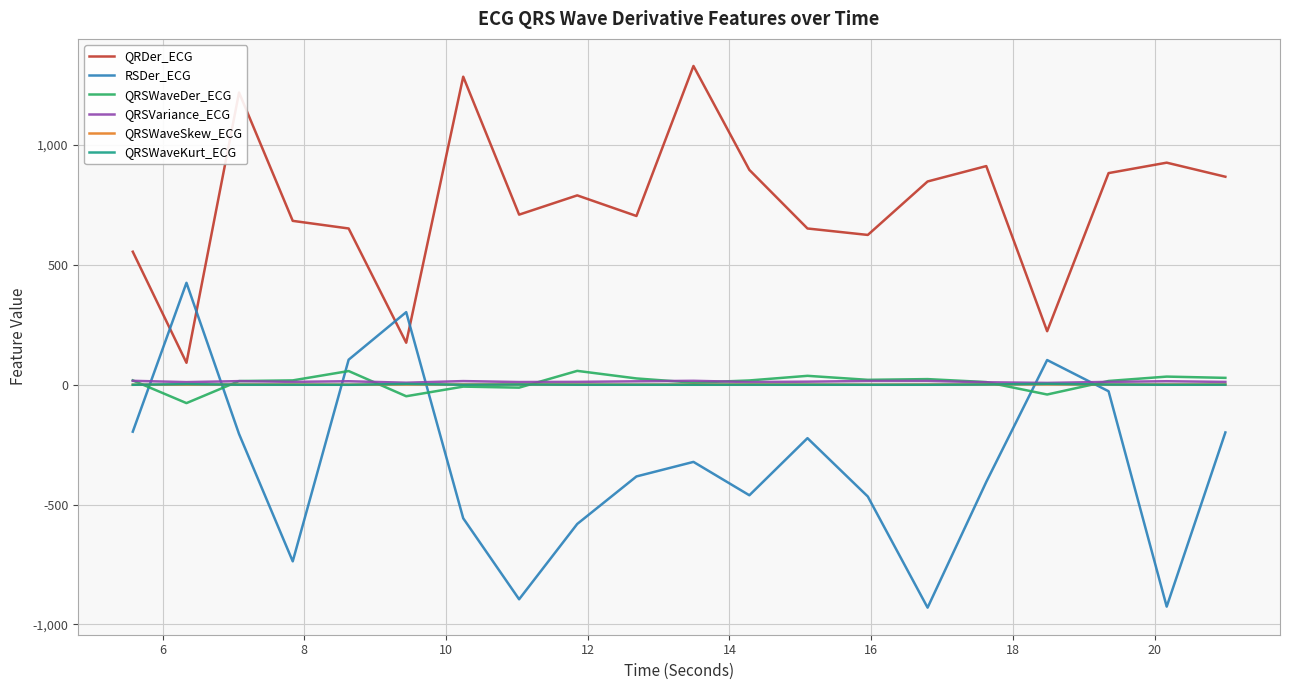

What is the smallest value displayed?

-929.7